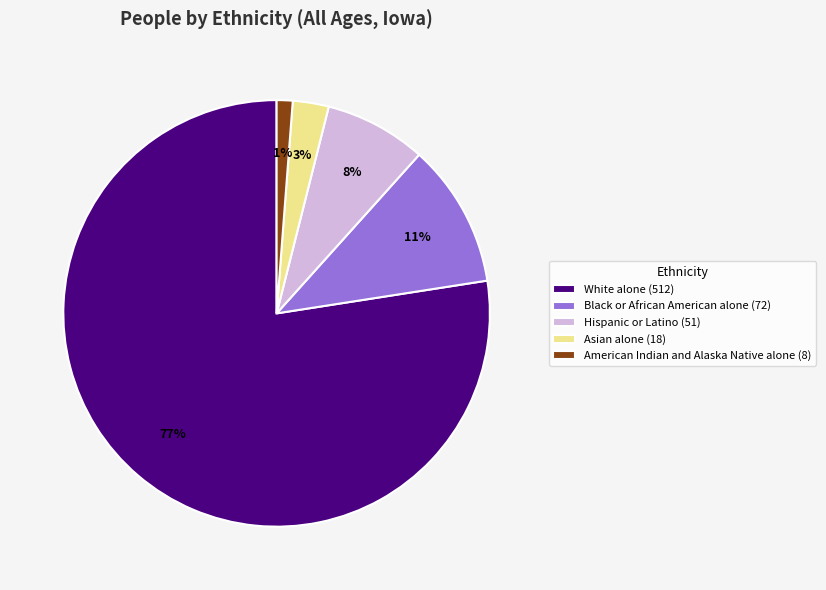

Does any single category account for the majority?

Yes